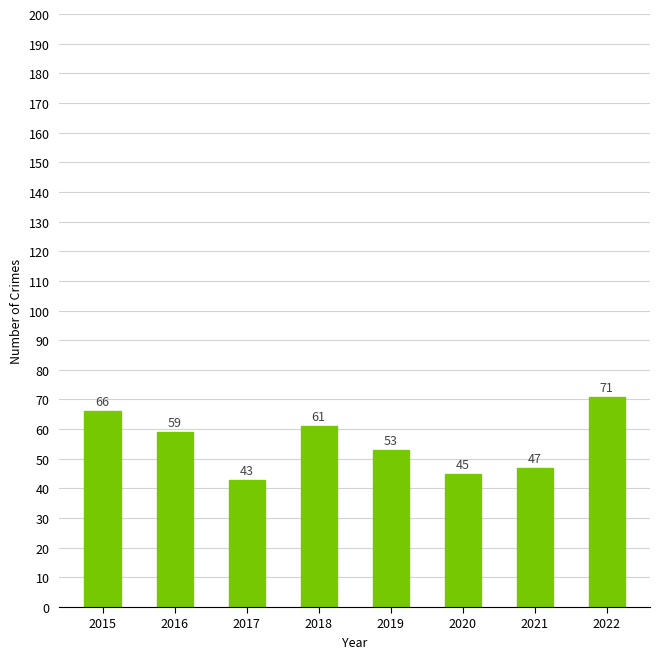

Reading left to right, list all the values displayed in this chart.

66	59	43	61	53	45	47	71